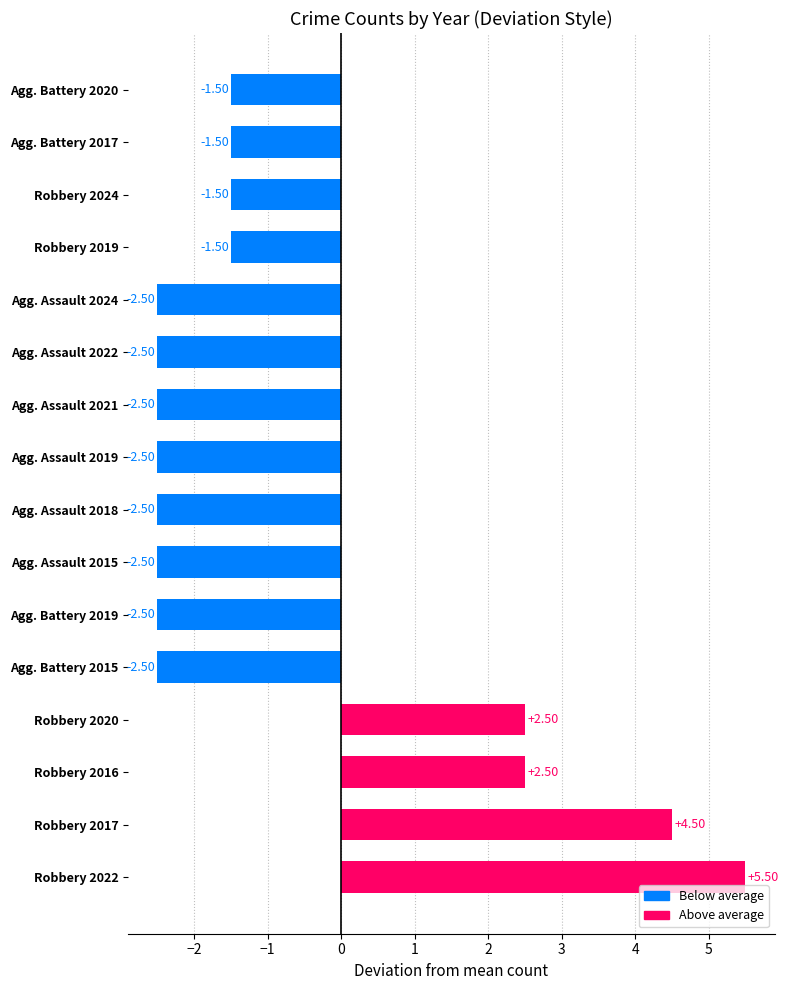

Between Agg. Battery 2015 and Robbery 2016, which is larger?

Robbery 2016